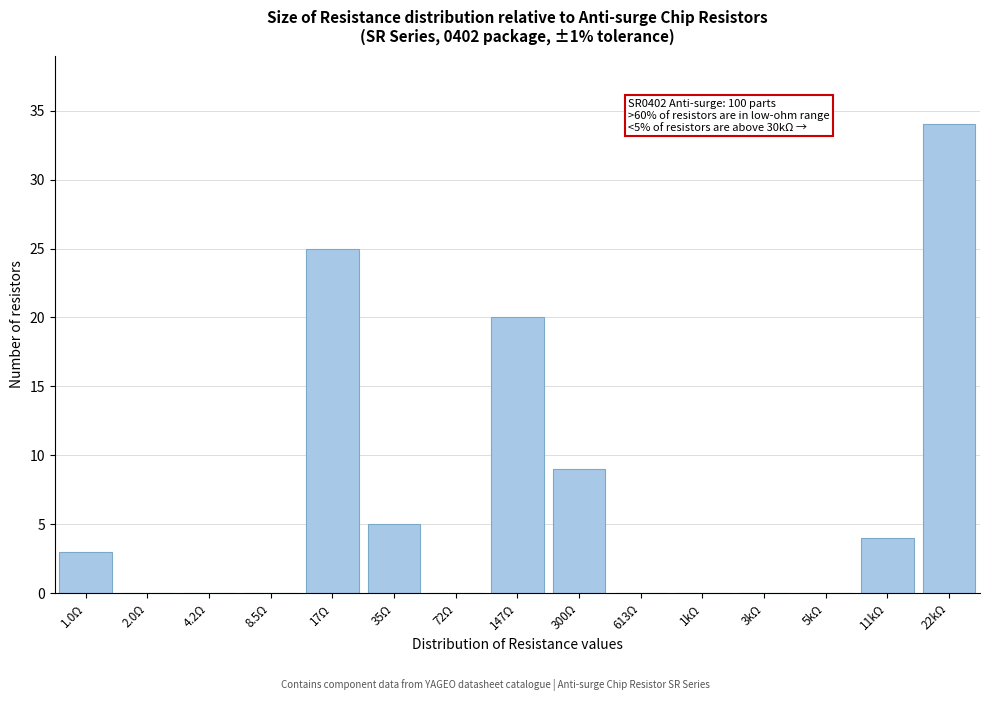

Reading left to right, what are all the values shown in this chart?

1.0Ω=3	2.0Ω=0	4.2Ω=0	8.5Ω=0	17Ω=25	35Ω=5	72Ω=0	147Ω=20	300Ω=9	613Ω=0	1kΩ=0	3kΩ=0	5kΩ=0	11kΩ=4	22kΩ=34